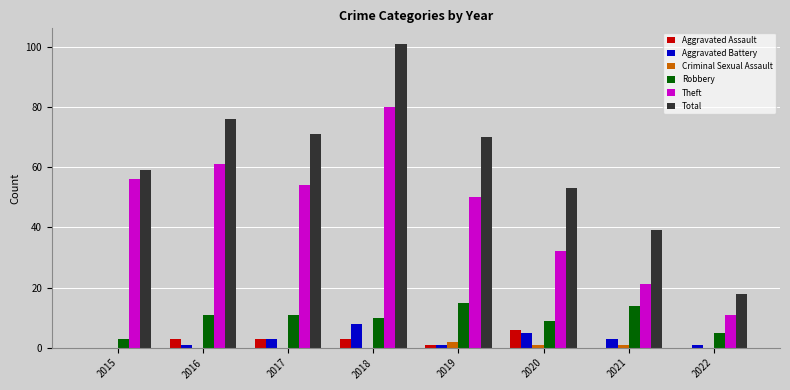

Is it true that Aggravated Battery equals 3 at 2017?

True